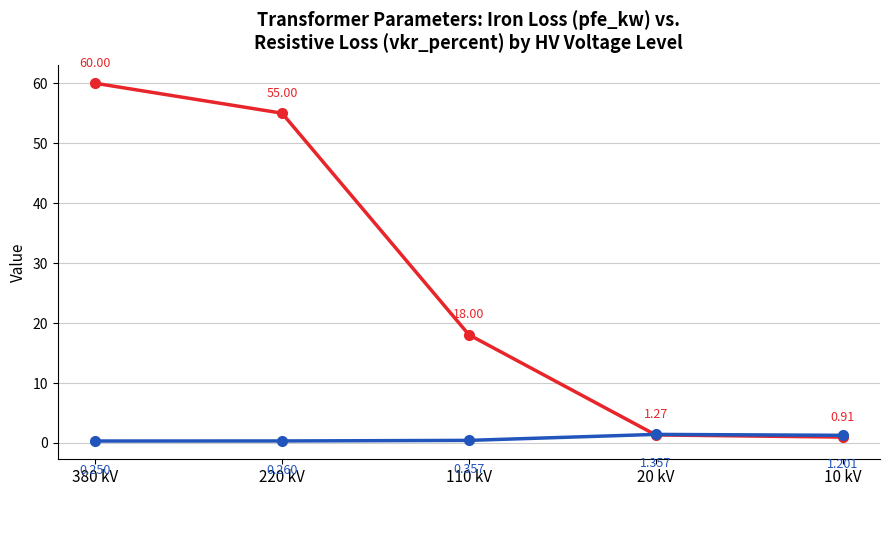

Count the number of data series in this chart.

2